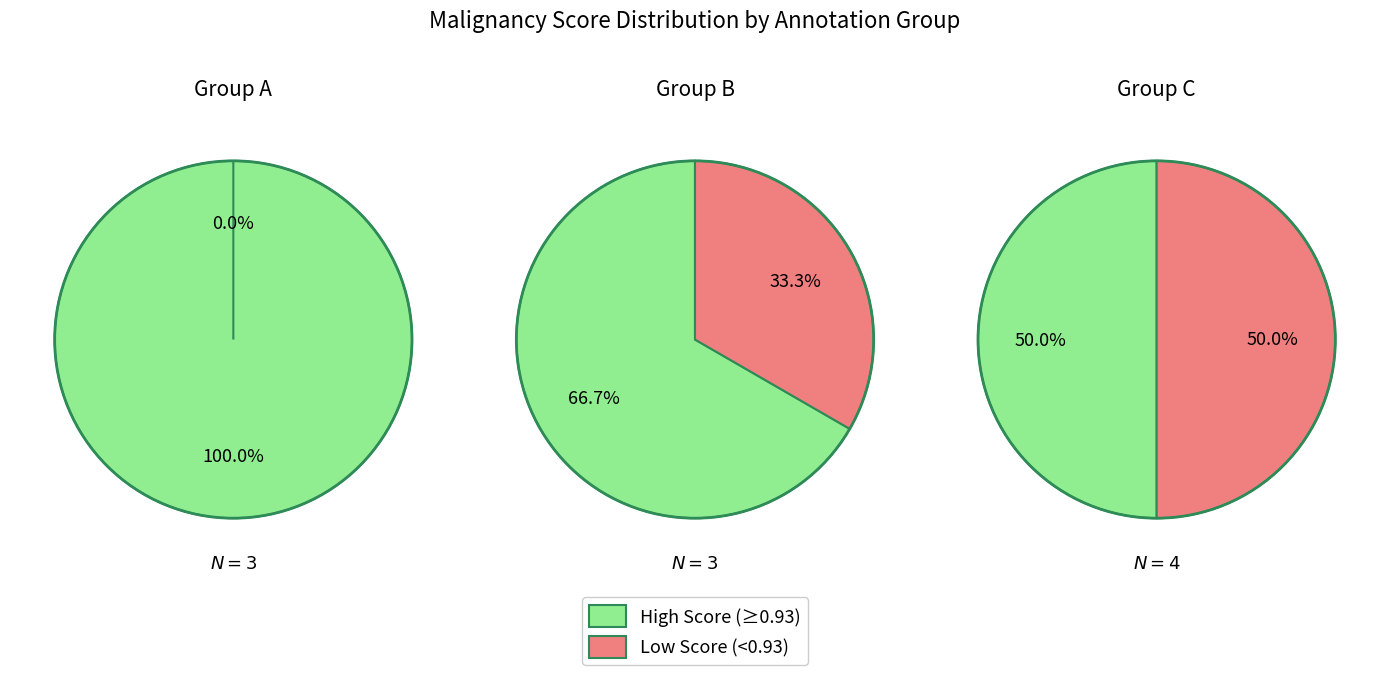

Is 4 the majority of the pie?

No